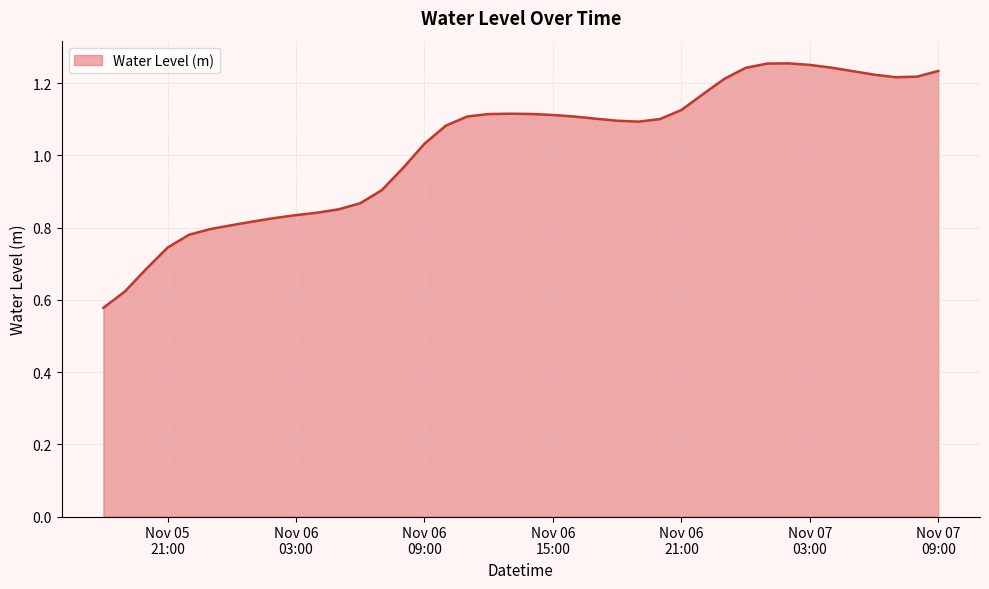

How many lines are shown in the chart?

1